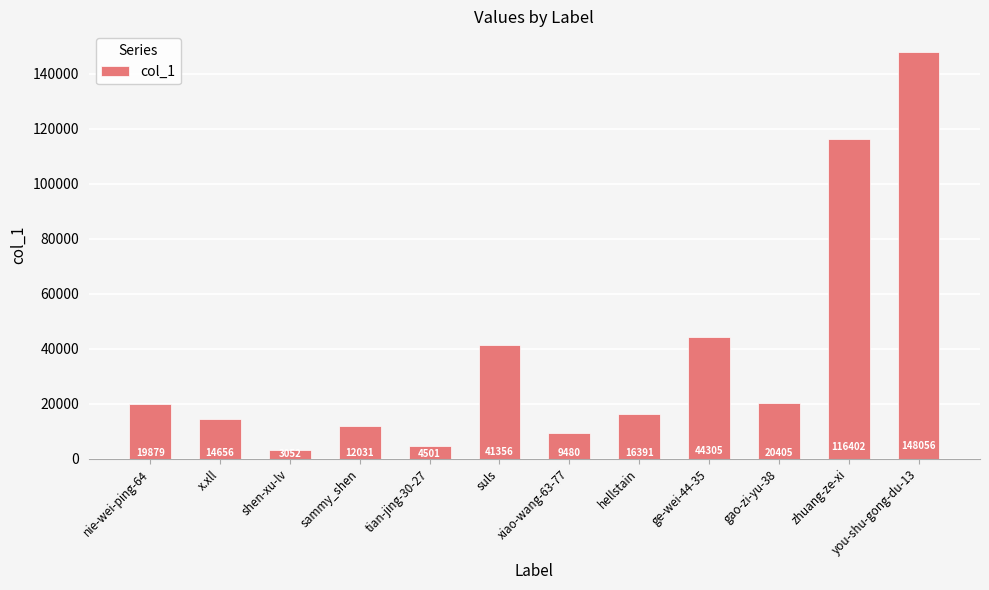

What is the difference between the values at sammy_shen and gao-zi-yu-38?

8374